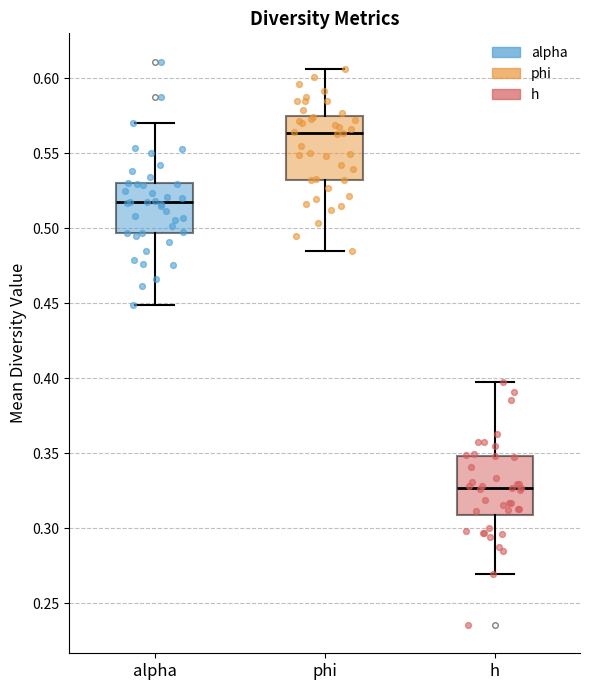

Where does the median line of the box for phi sit on the y-axis? The values are not printed on the chart, so give them approximately, as read against the axis.

0.565